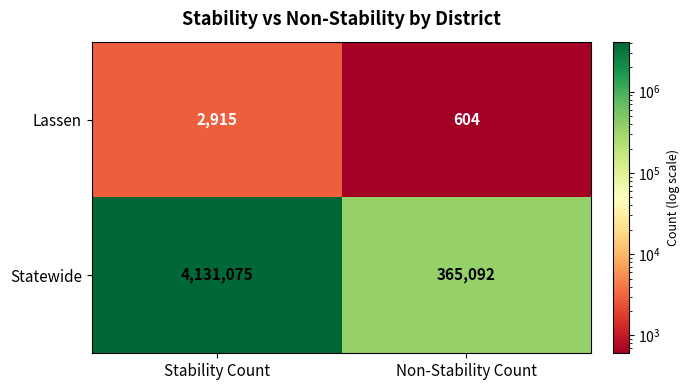

What is the sum of the Statewide values at Stability Count and Non-Stability Count?

4496167